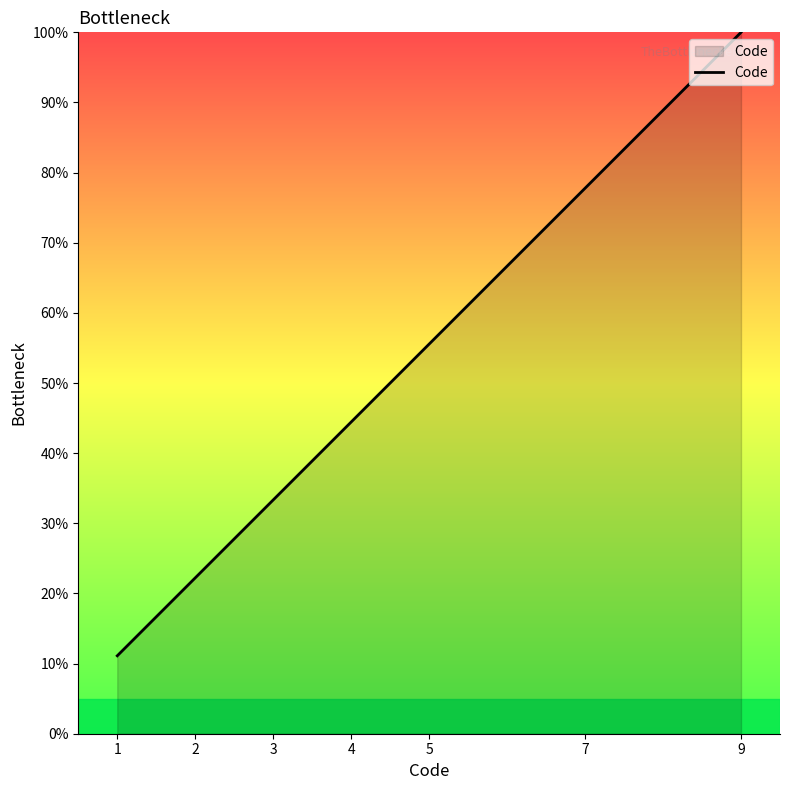

The chart shows a value of 16.4 at 7. True or false?

False